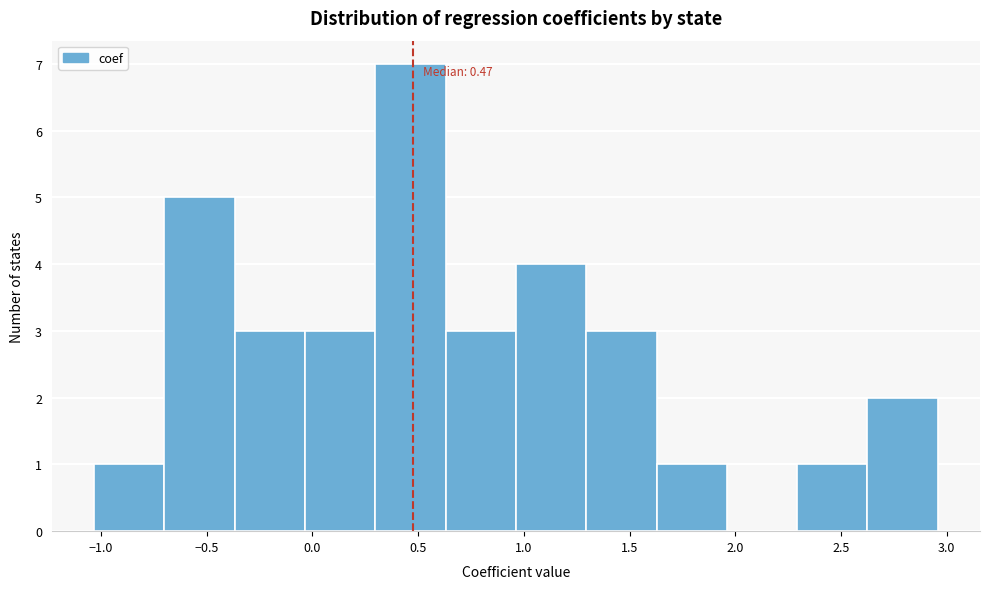

Over which range of the x-axis is the bar tallest?

0.30 to 0.65